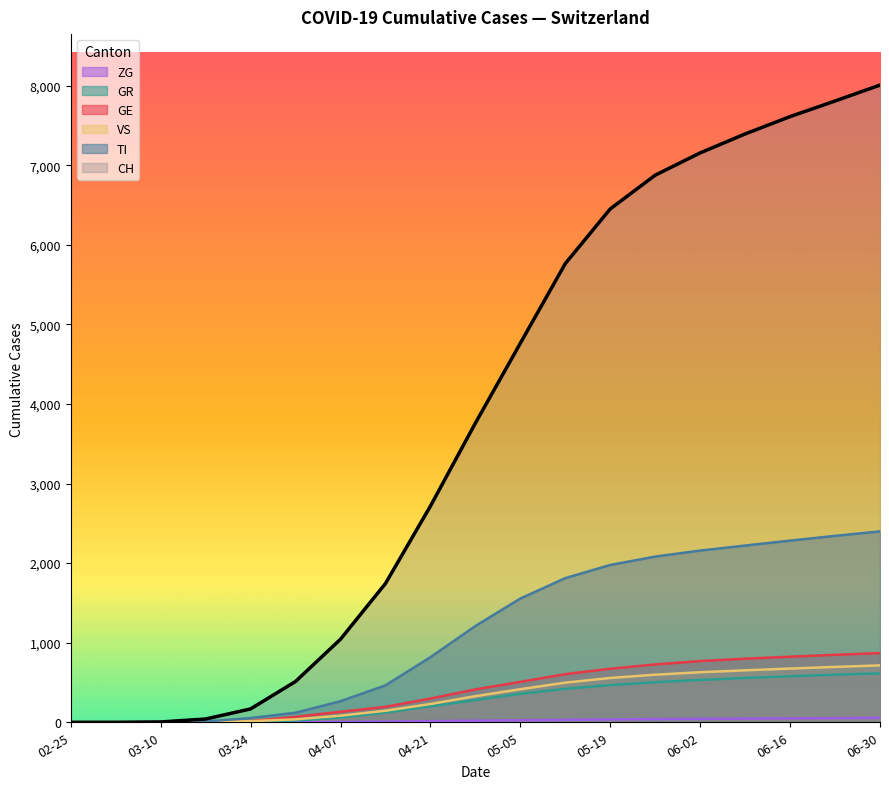

What is the total value across all series at 06-02?

11287